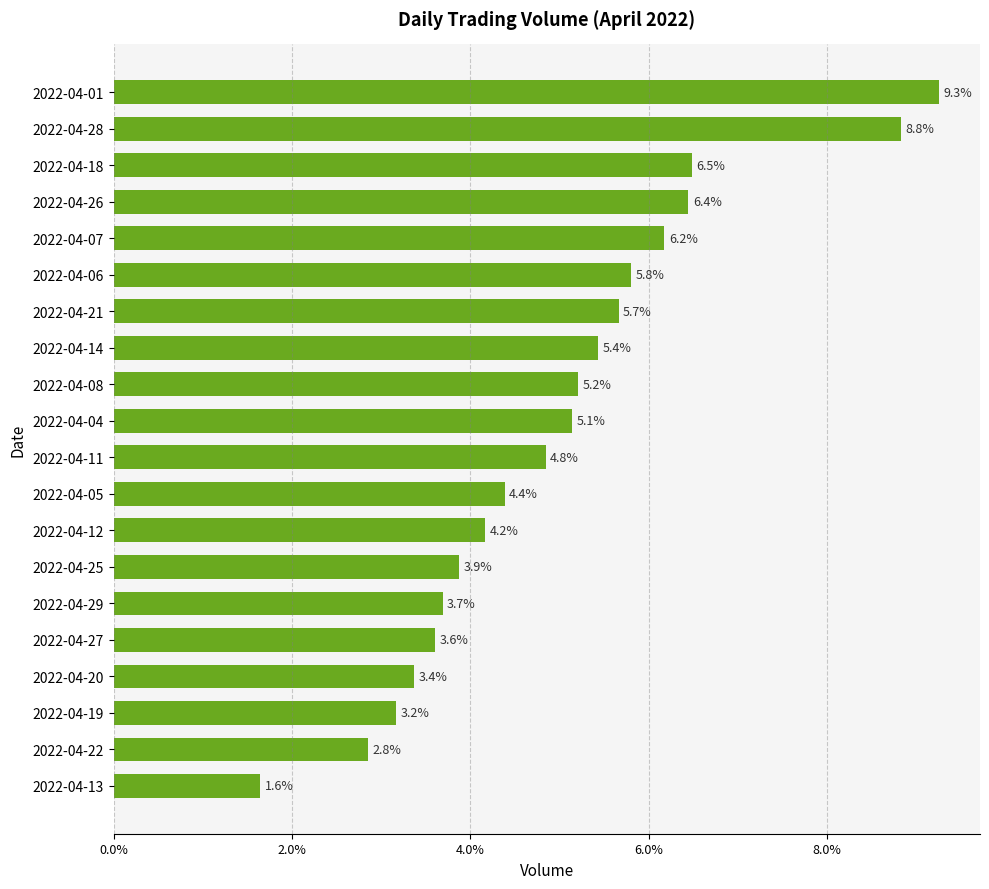

True or false: the data shows 3.7 at 2022-04-18.

False